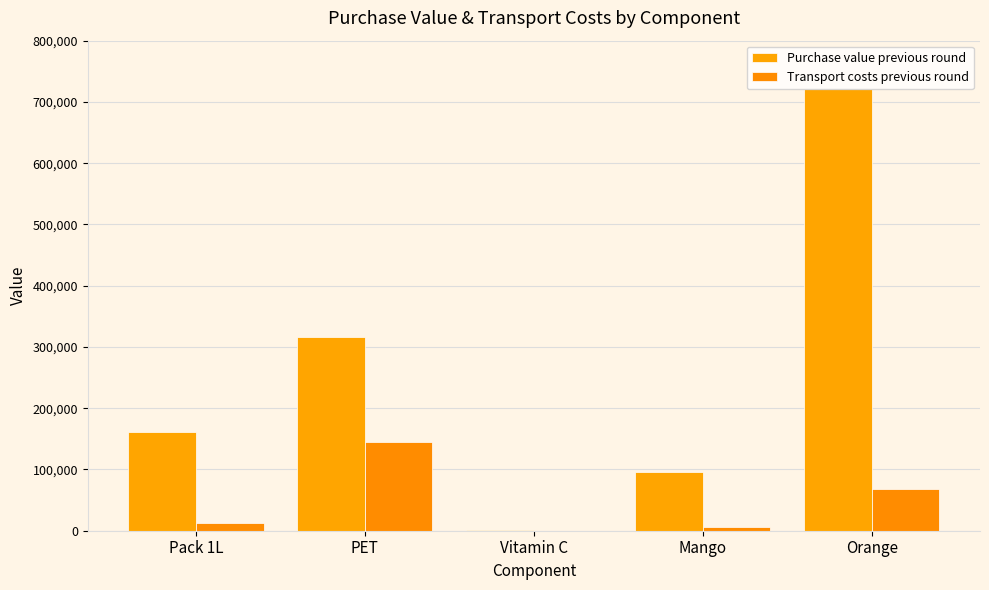

What is the label of the 5th bar from the left?

Orange